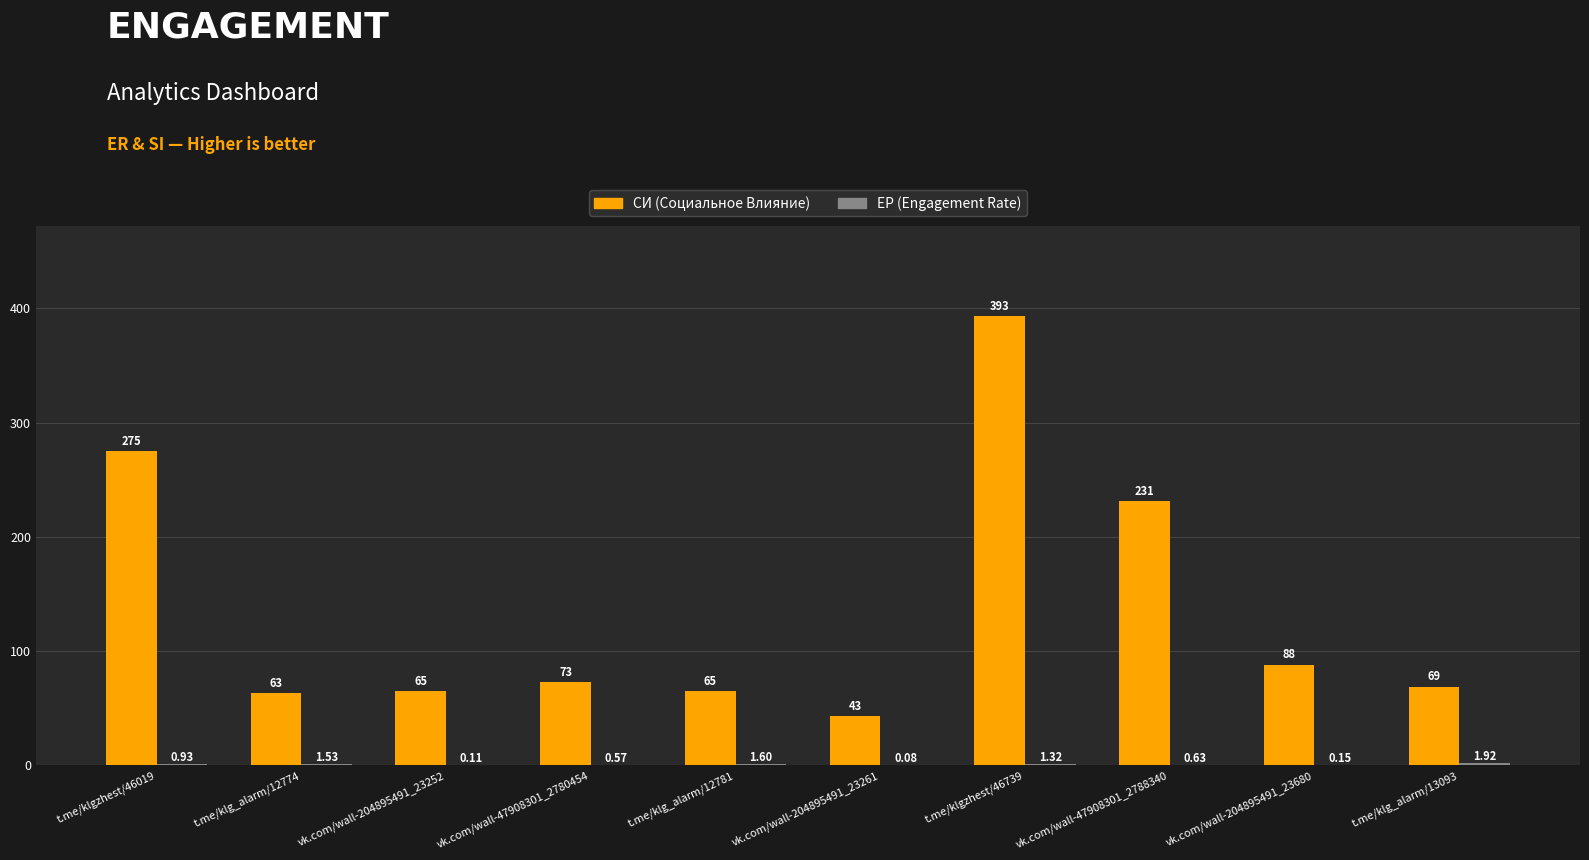

At which category is the sum across all series the highest?

t.me/klgzhest/46739